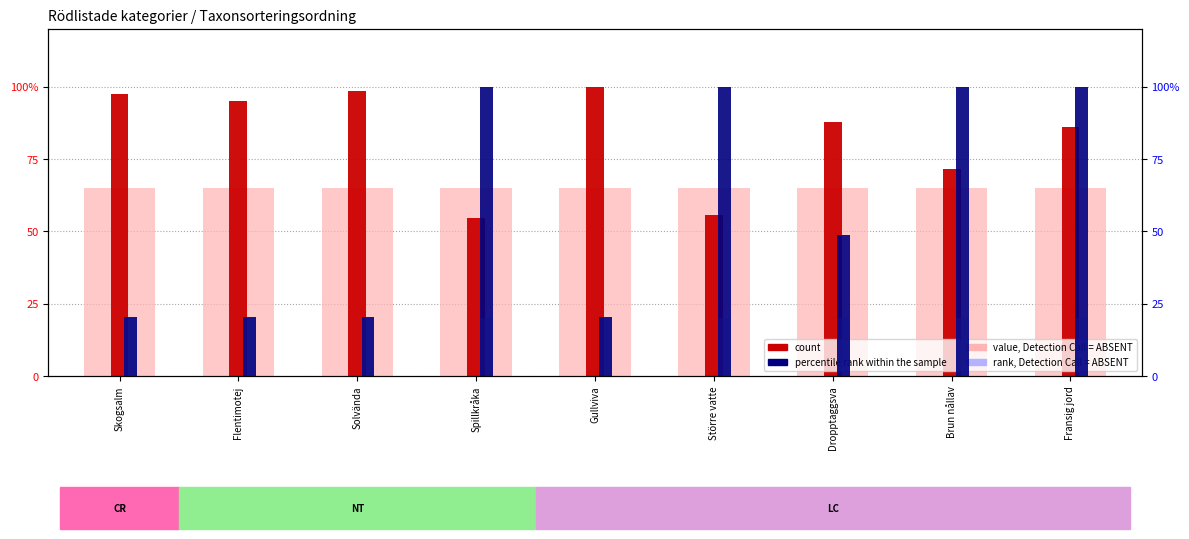

What is the difference between the highest and lowest values at Solvända?

78.6